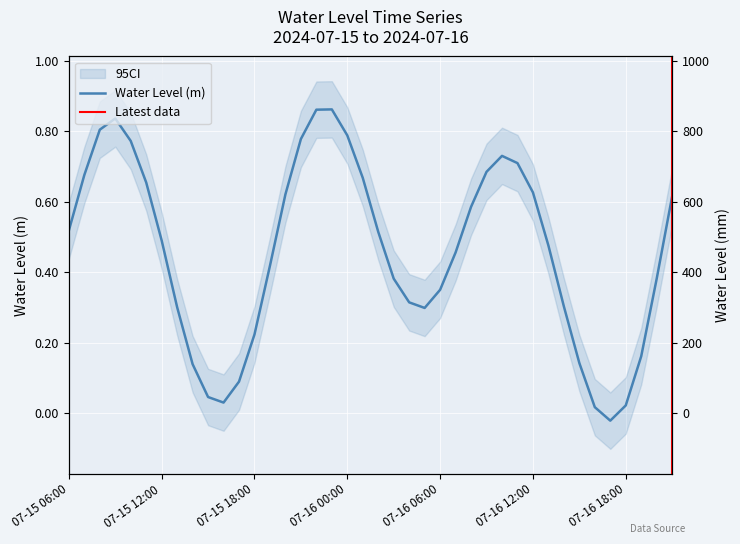

What is the greatest value displayed?

0.9